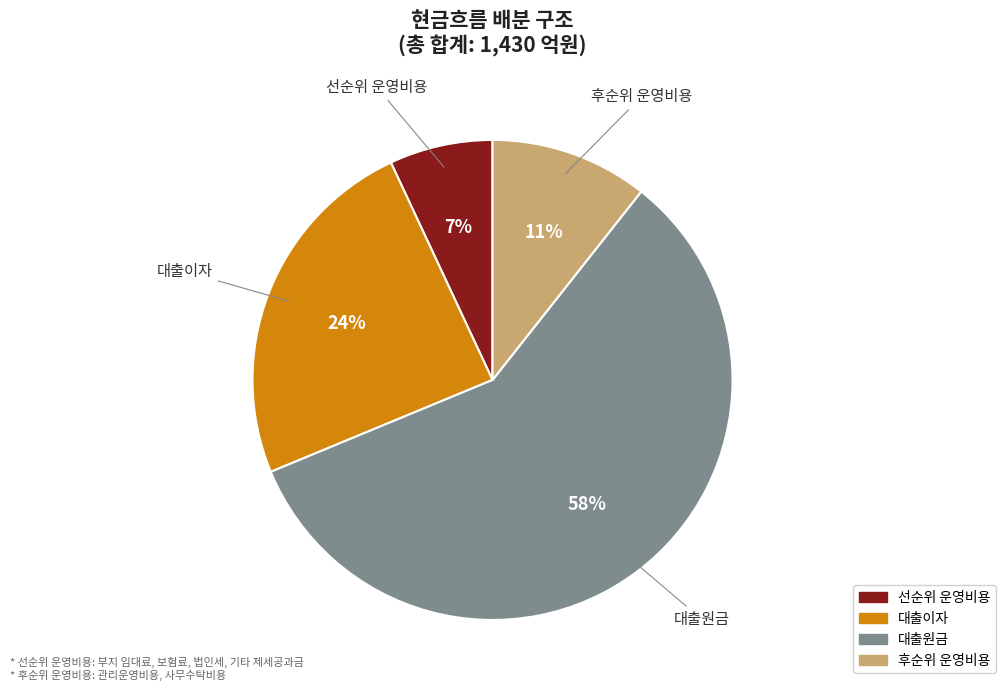

Rank the categories by value from lowest to highest.

선순위 운영비용, 후순위 운영비용, 대출이자, 대출원금